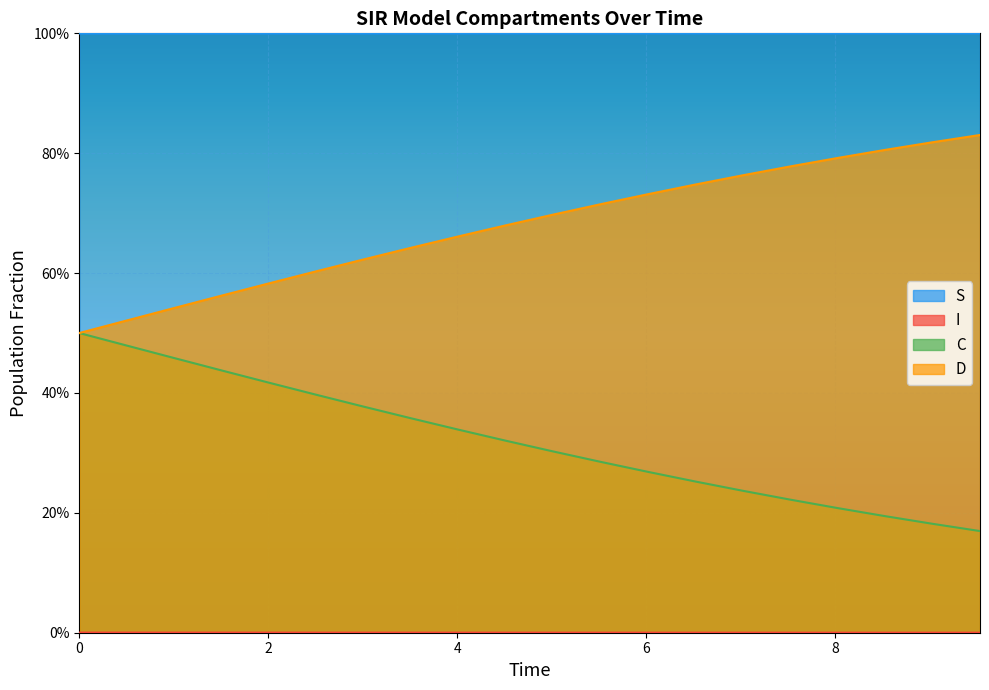

What is the maximum value shown in the chart?

1.0